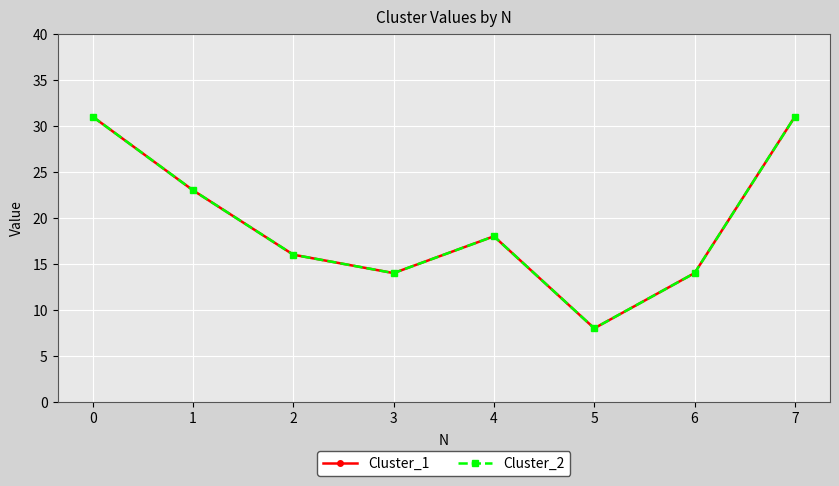

True or false: Cluster_2 and Cluster_1 cross at least once.

False